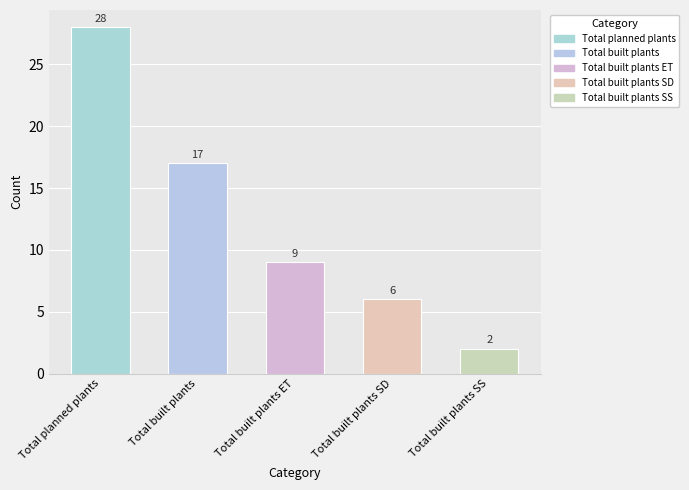

How many distinct data groups are displayed?

1